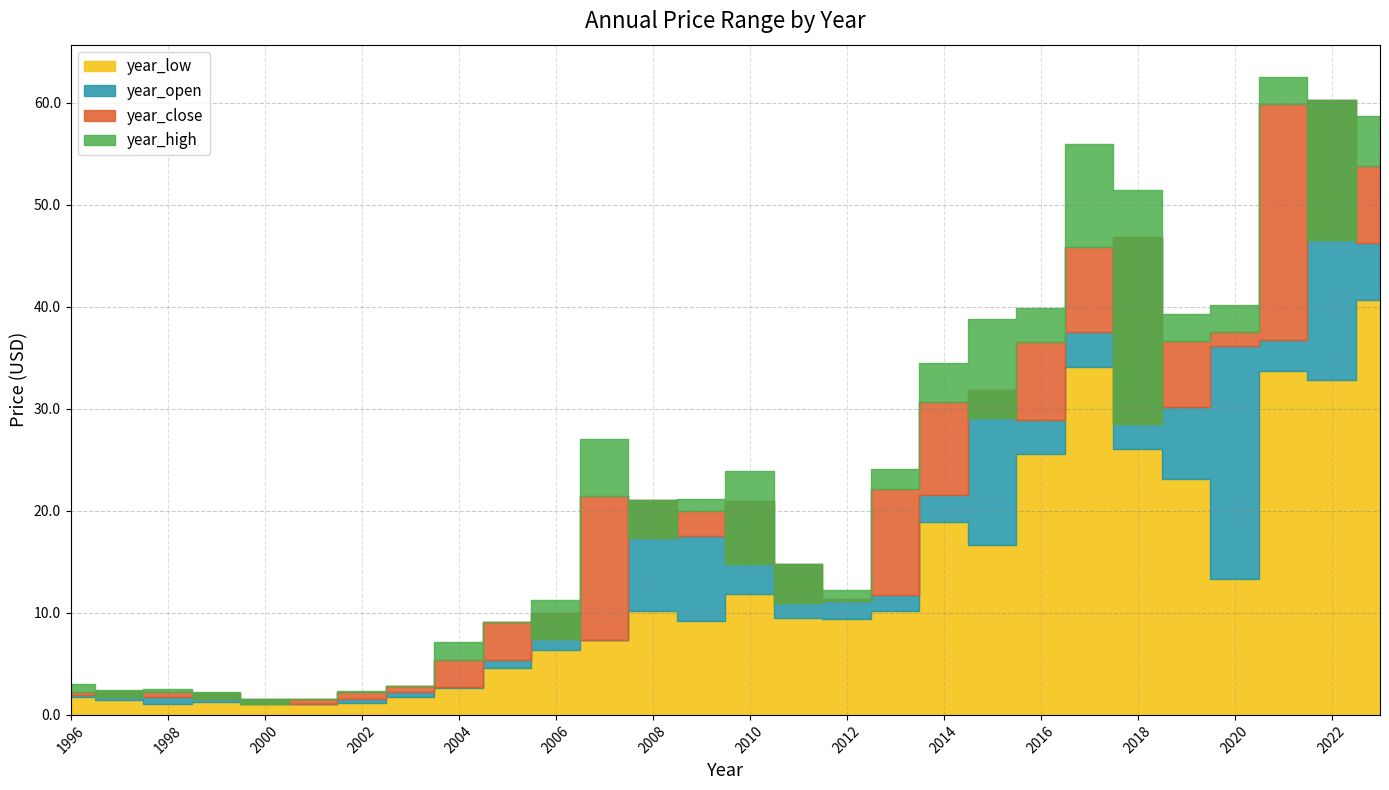

What is the sum of the year_low values at 2009 and 2014?

28.1